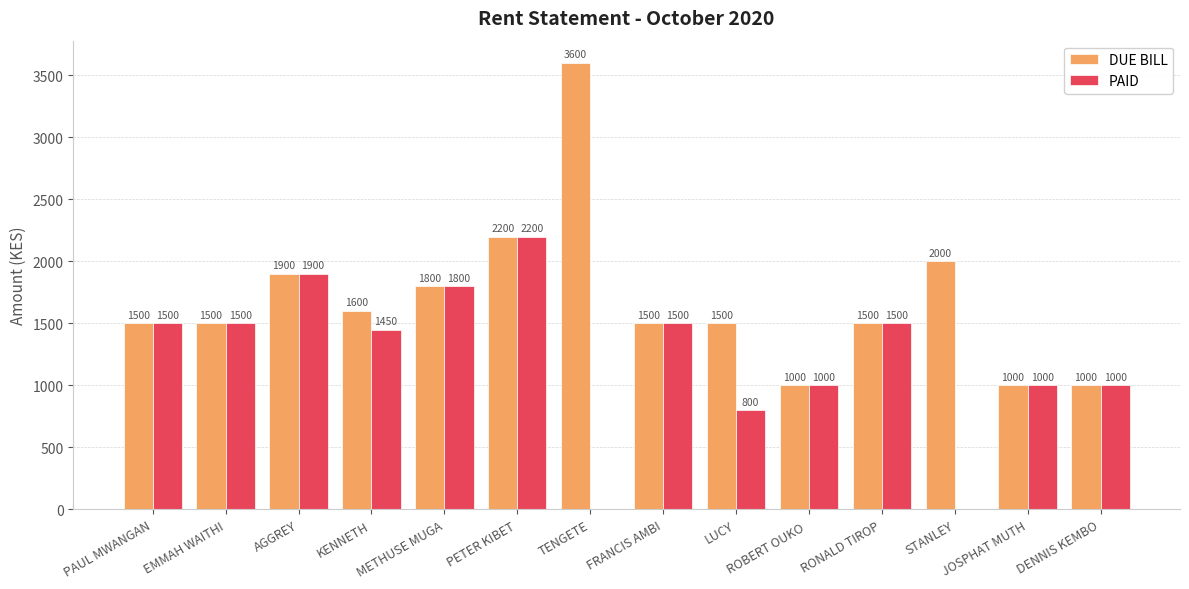

Is it true that DUE BILL equals 1500 at EMMAH WAITHI?

True